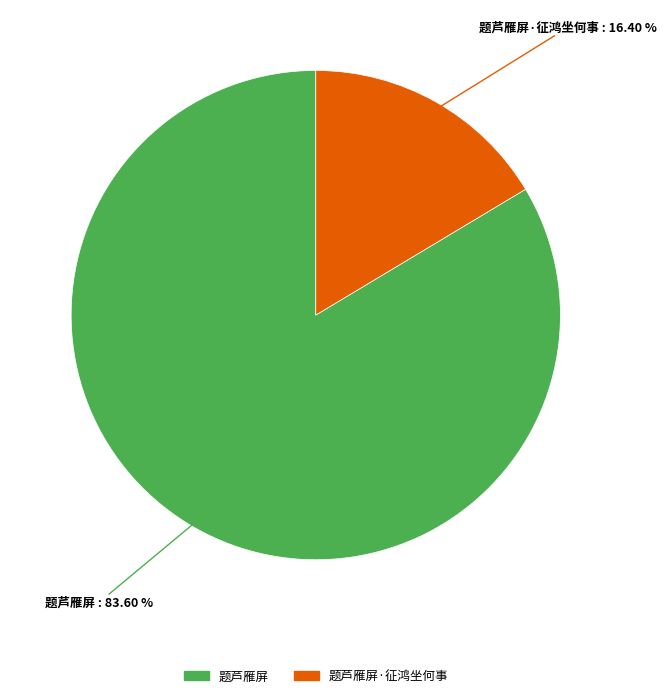

Is there a majority slice in this chart?

Yes